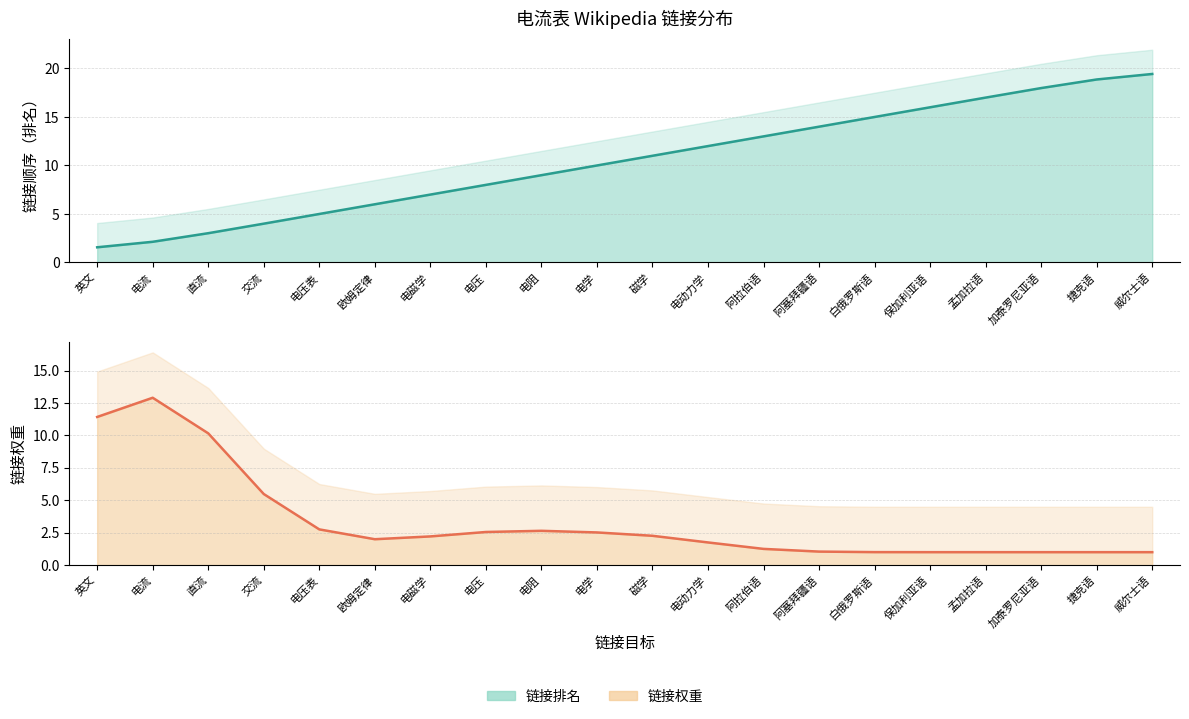

How many values exceed 11?

9